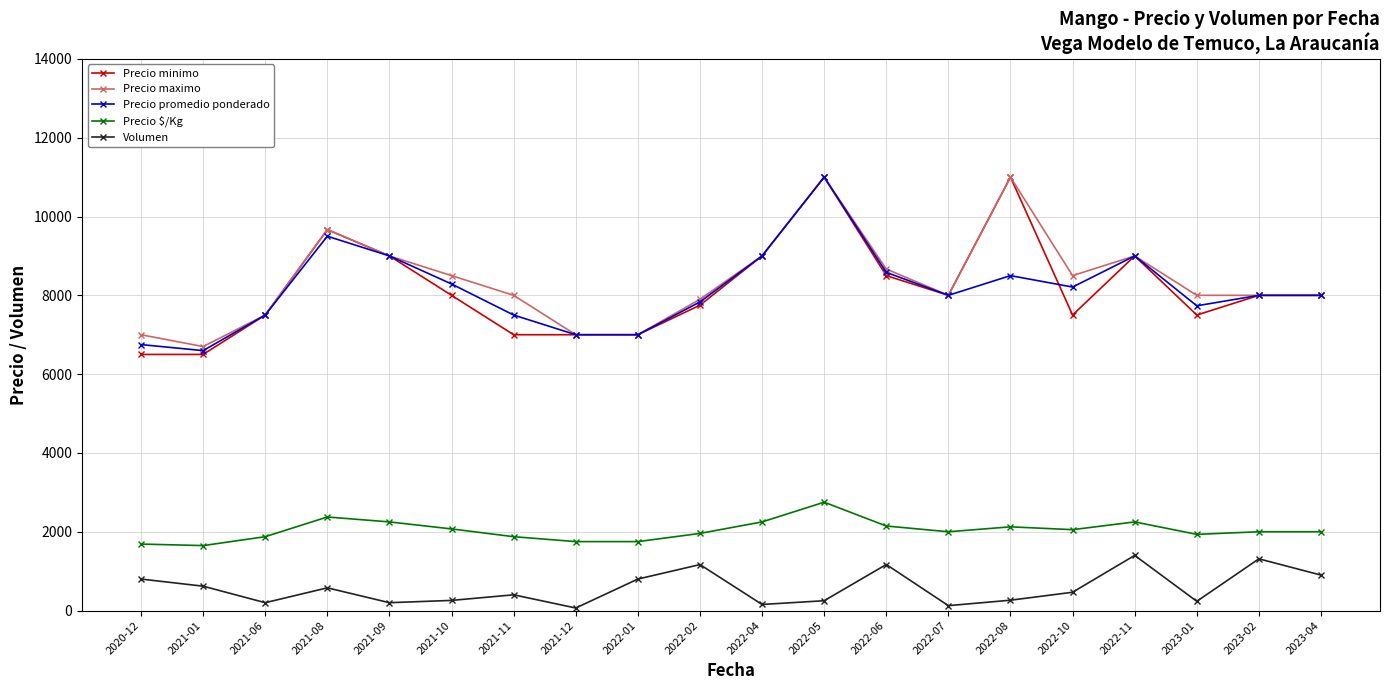

Which series has the largest range (max minus min)?

Precio minimo